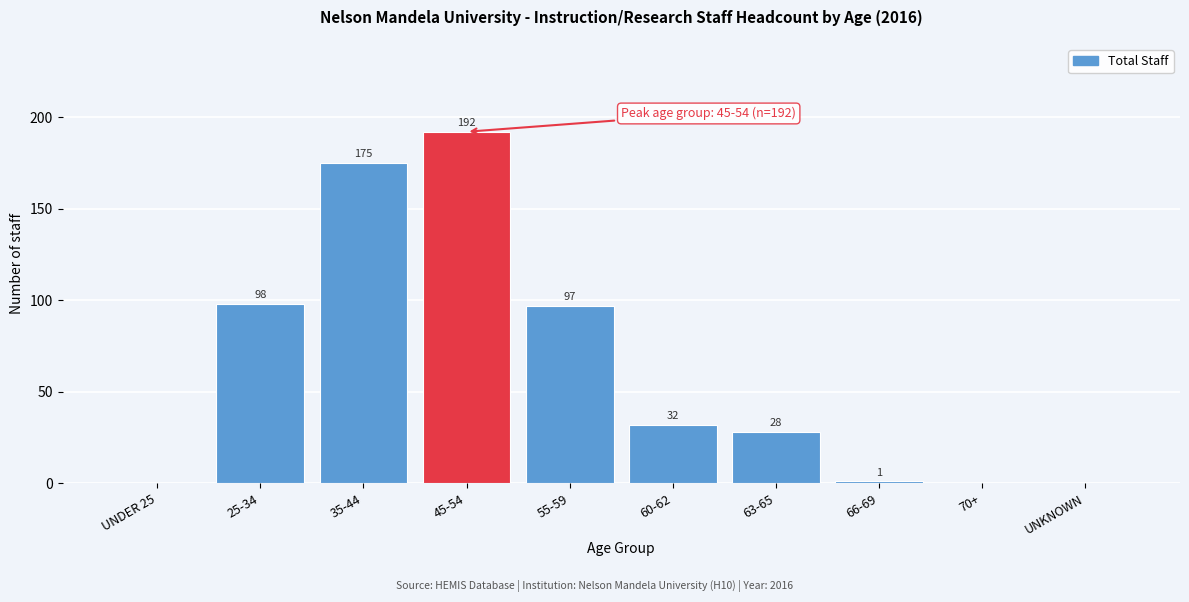

Reading right to left, what are all the values shown in this chart?

UNKNOWN=0	70+=0	66-69=1	63-65=28	60-62=32	55-59=97	45-54=192	35-44=175	25-34=98	UNDER 25=0